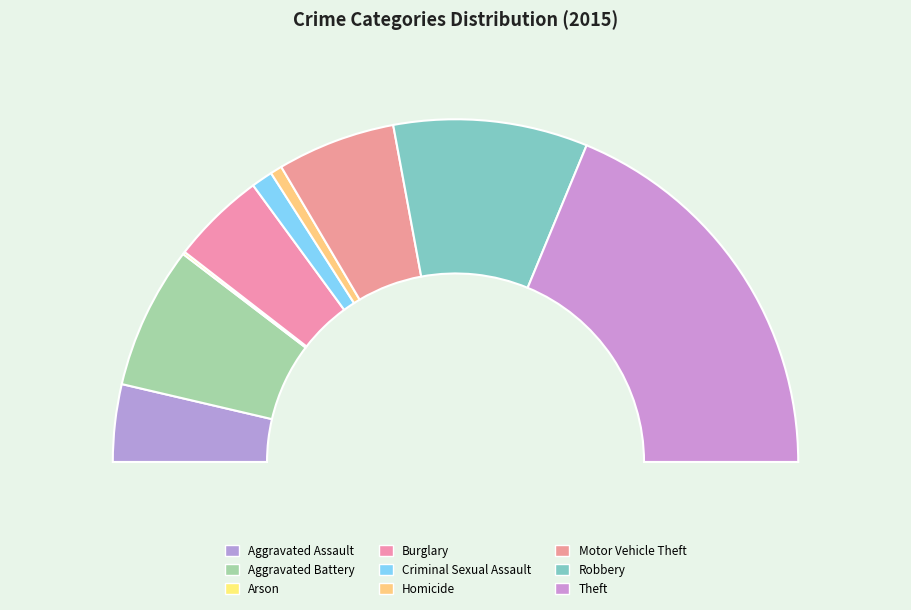

Combined, what portion of the pie is Robbery and Criminal Sexual Assault?

20.3%